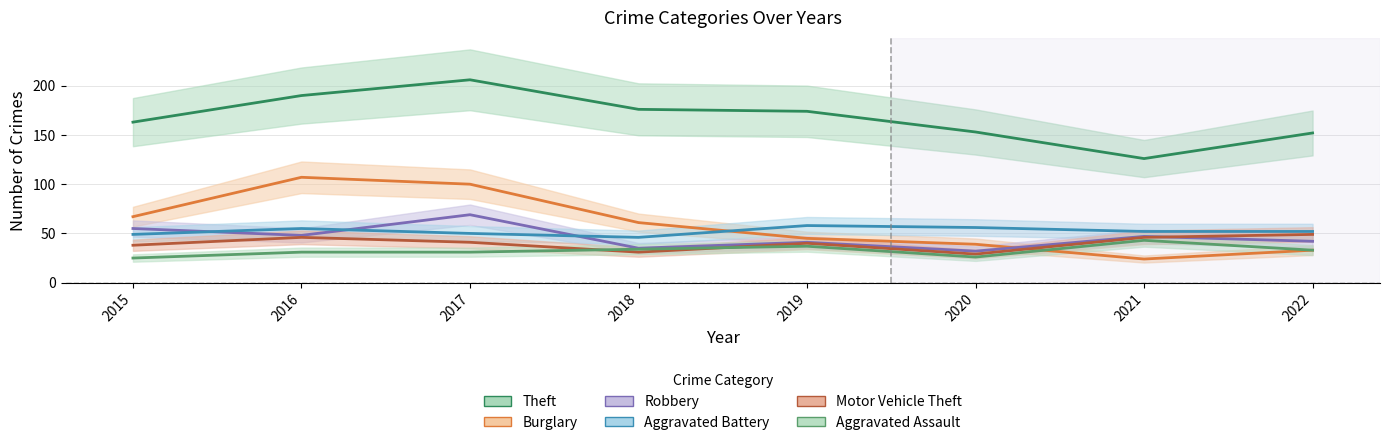

List the labels in order of Aggravated Battery value, largest first.

2019, 2020, 2016, 2021, 2022, 2017, 2015, 2018